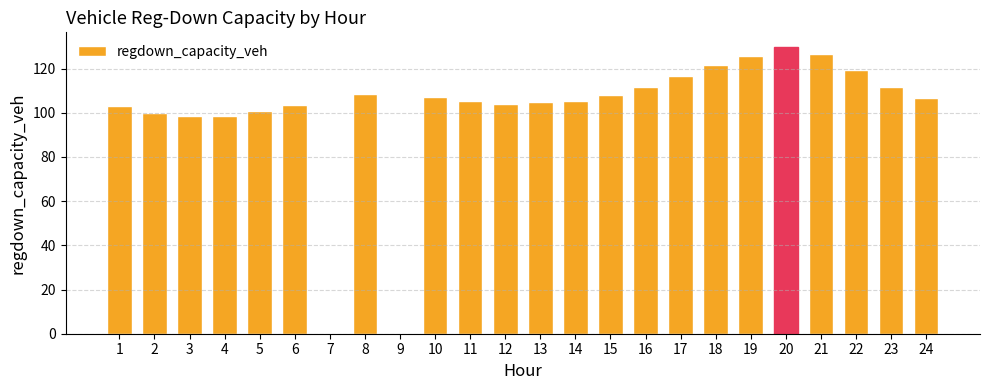

What is the sum of all values?

2417.4